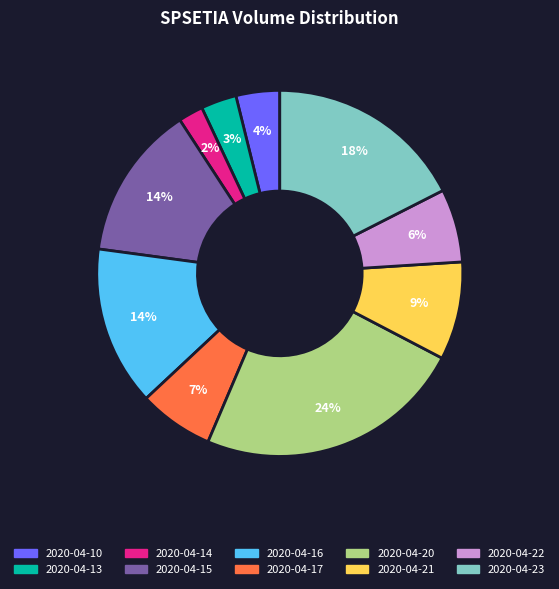

Which category has the smallest portion of the pie?

2020-04-14